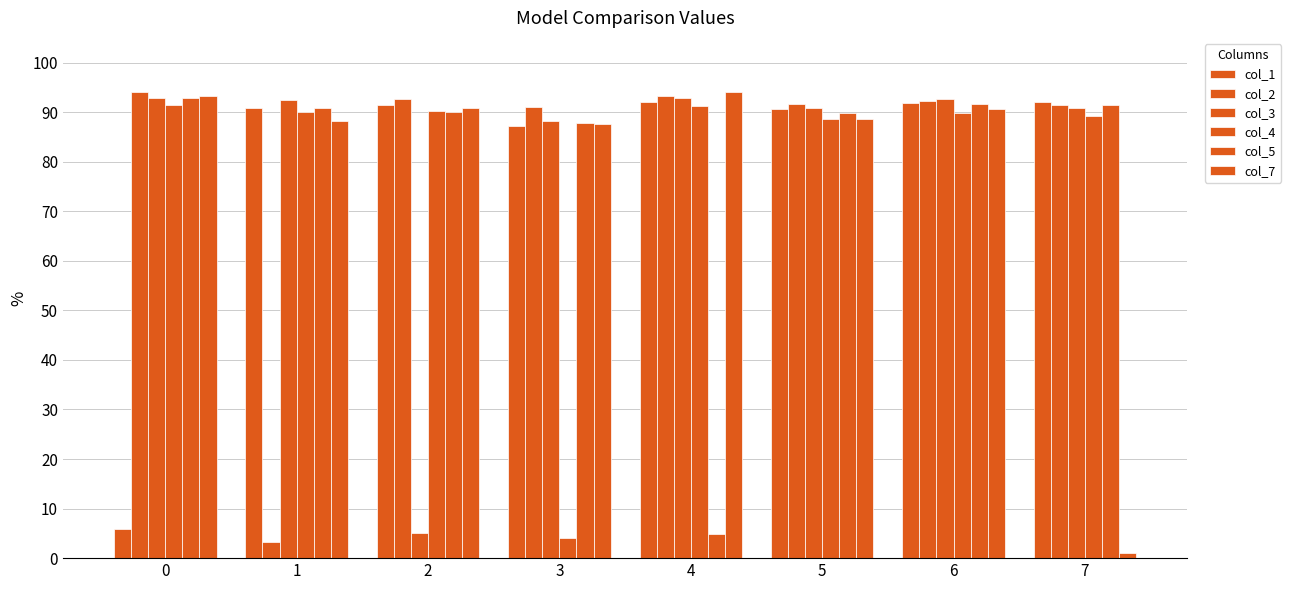

Are the bars horizontal?

No